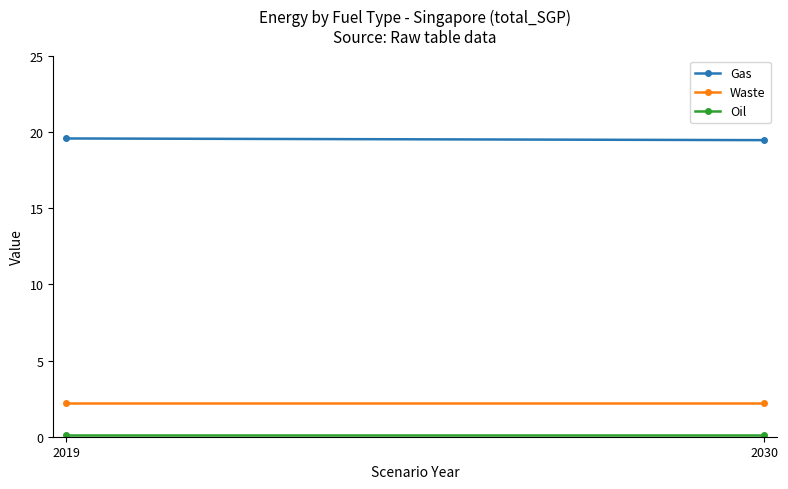

Reading right to left, list all the values displayed in this chart.

Gas: 2030=19.5	2019=19.6
Waste: 2030=2.2	2019=2.2
Oil: 2030=0.1	2019=0.1